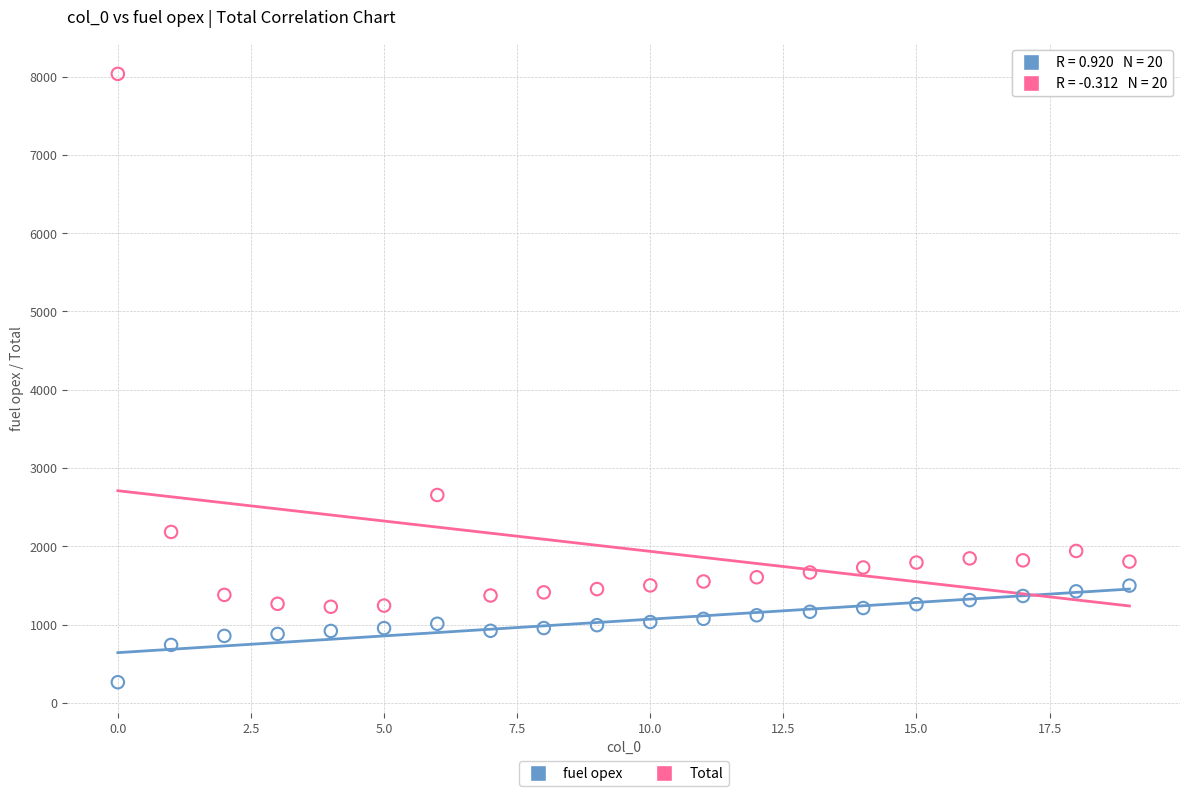

What are all the series names shown in the legend?

fuel opex, Total